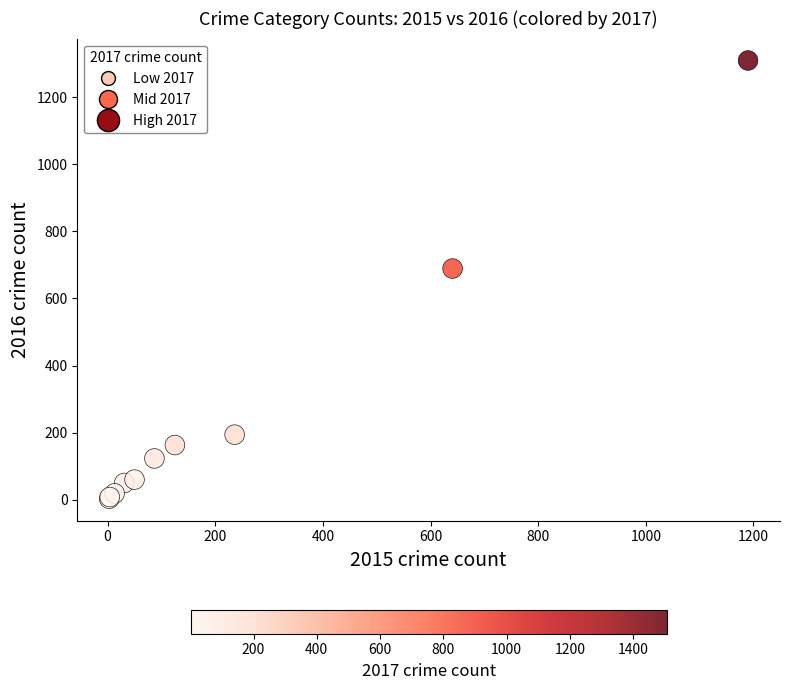

What Y value in the scatter plot is closest to 656?

689